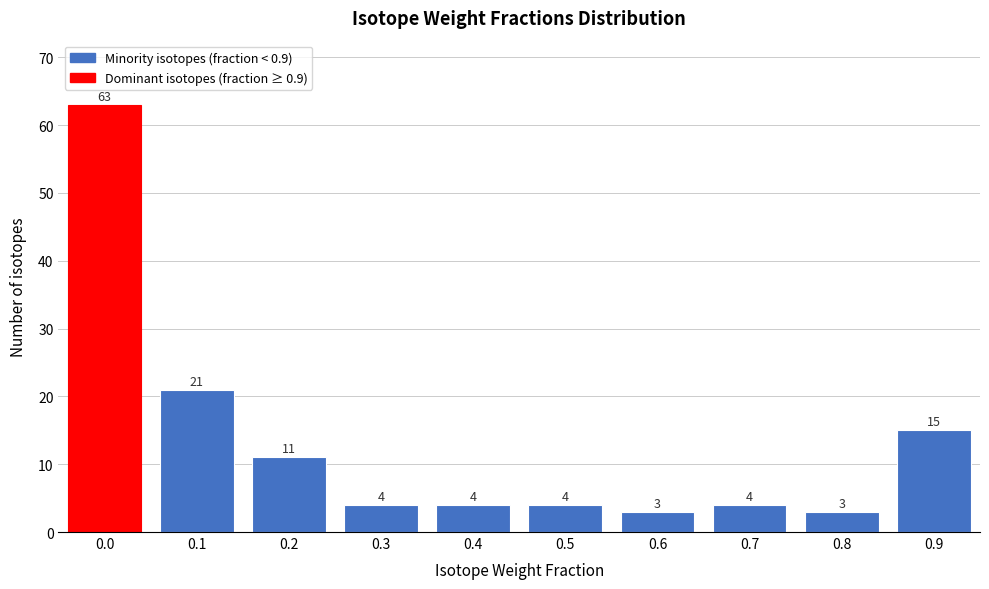

Reading left to right, extract all data points from this chart.

63	21	11	4	4	4	3	4	3	15